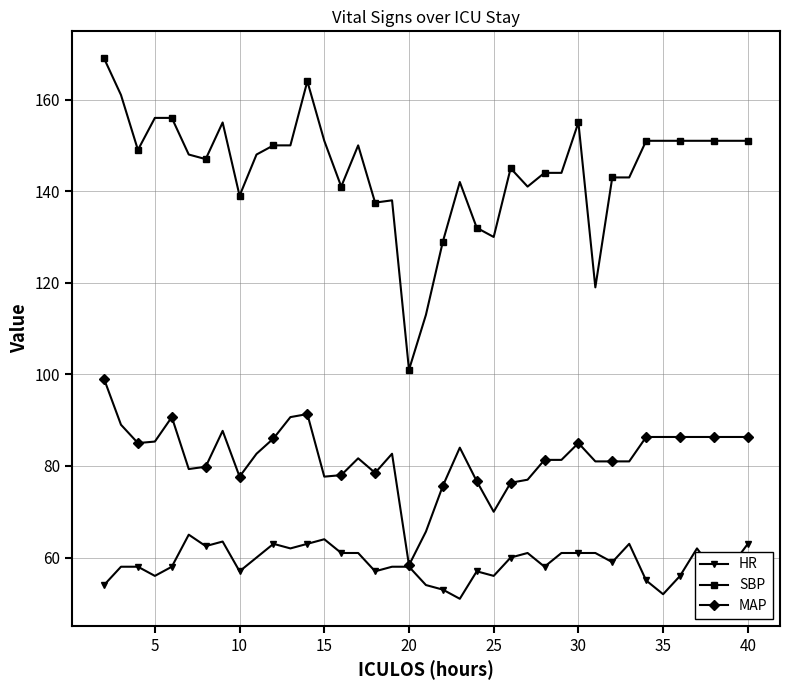

True or false: MAP and SBP cross at least once.

False